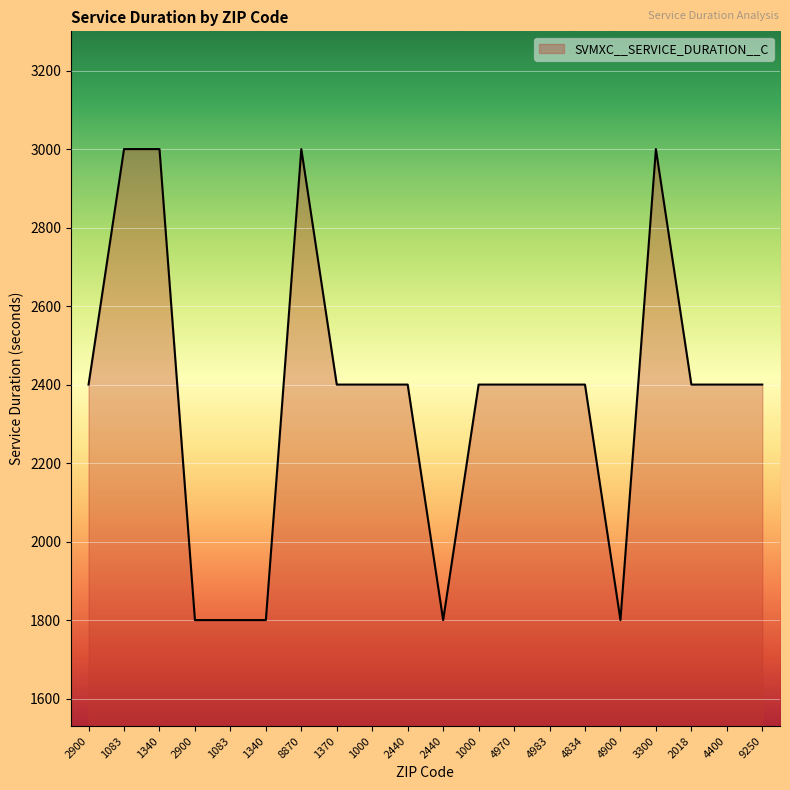

What is the ratio of the value at 1370 to the value at 2440?

1.0